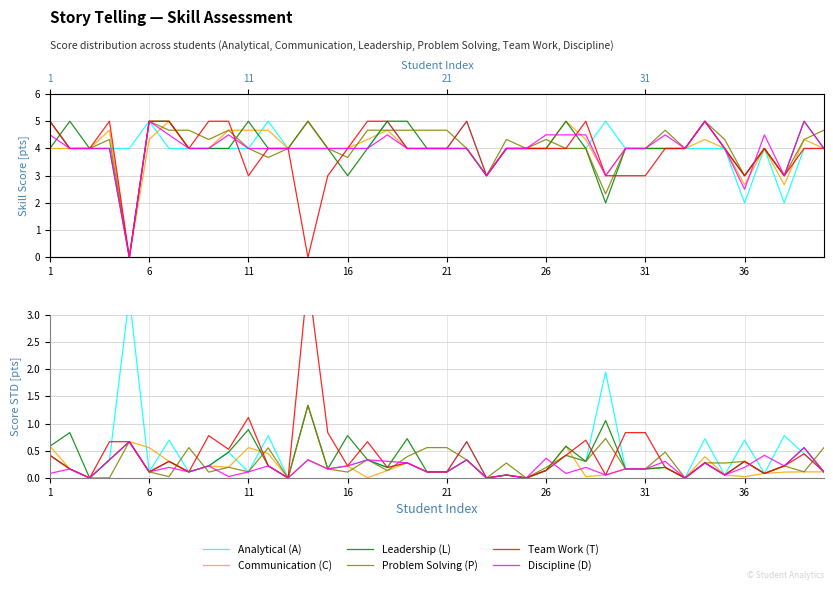

Count the number of data series in this chart.

6